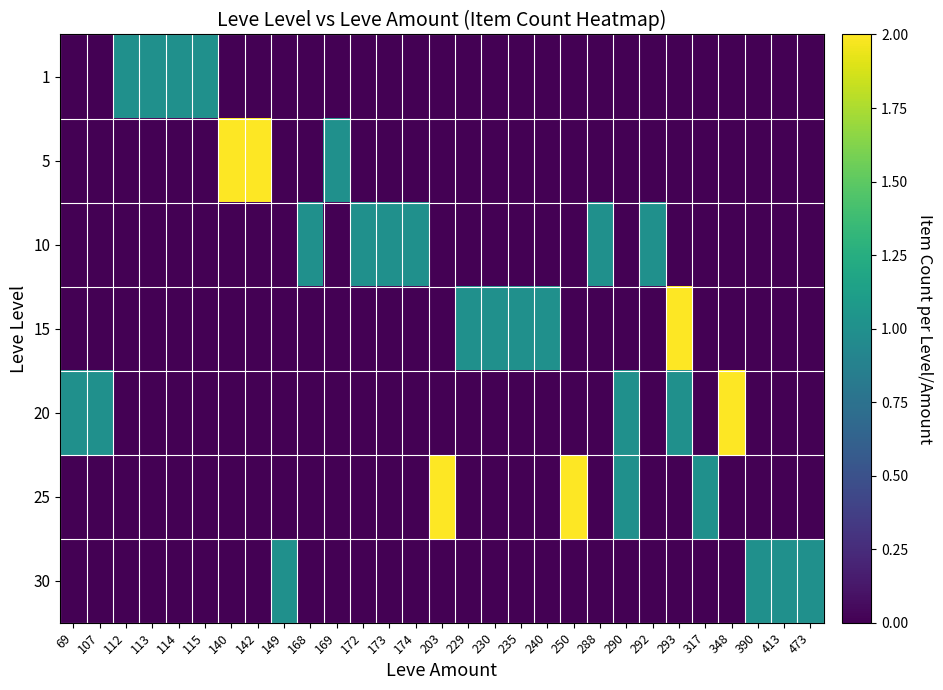

Which label corresponds to the smallest value in the chart?

69